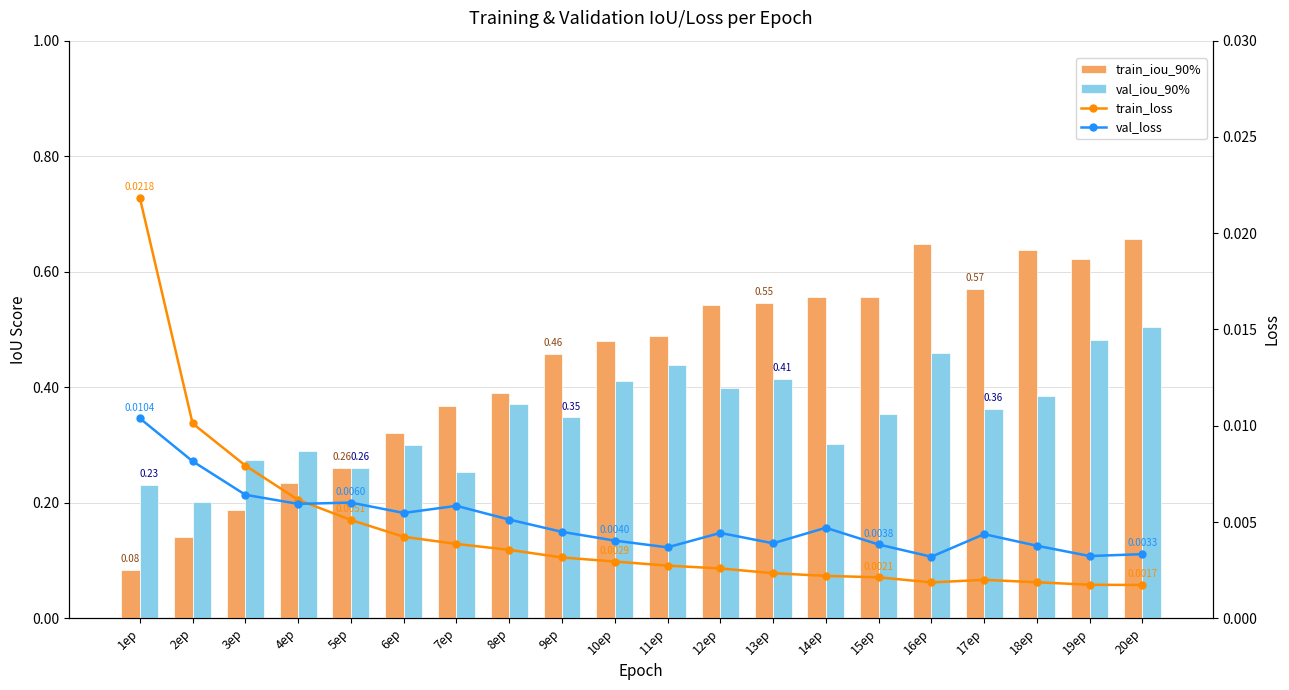

What position from the left is 4ep?

4